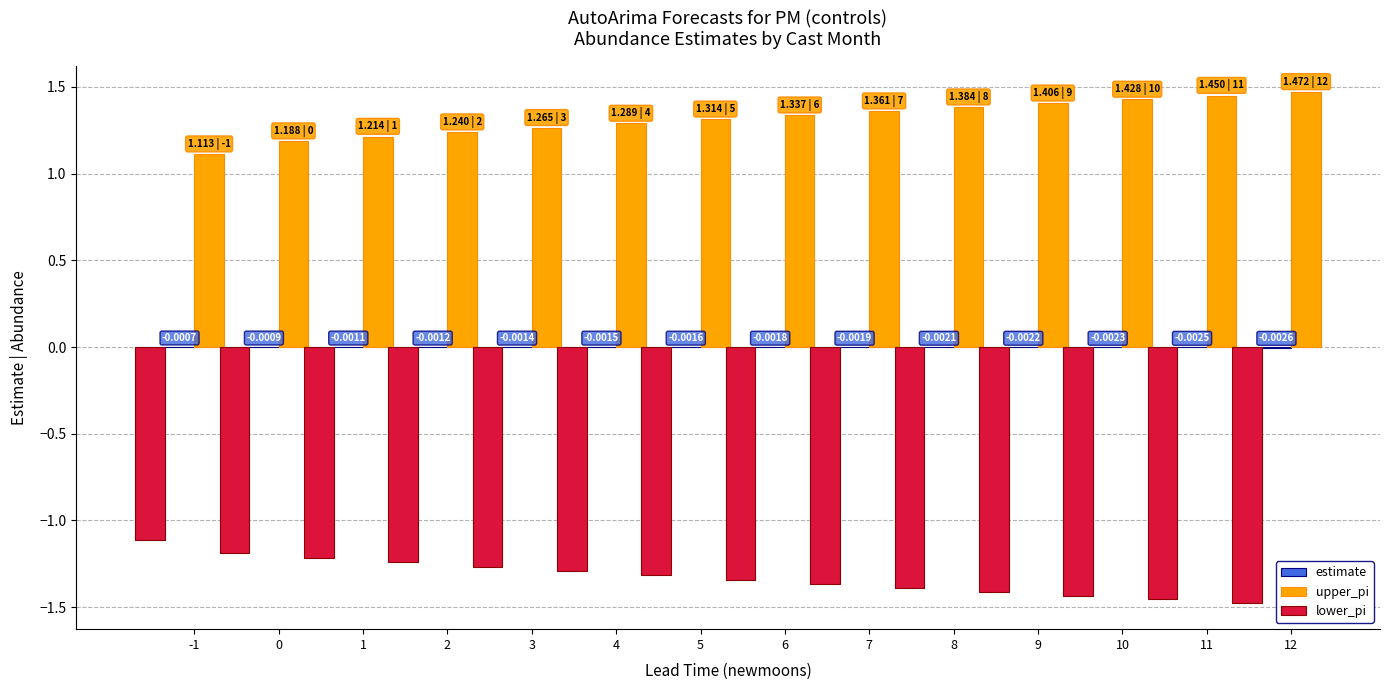

What is the sum of all upper_pi values?

18.5